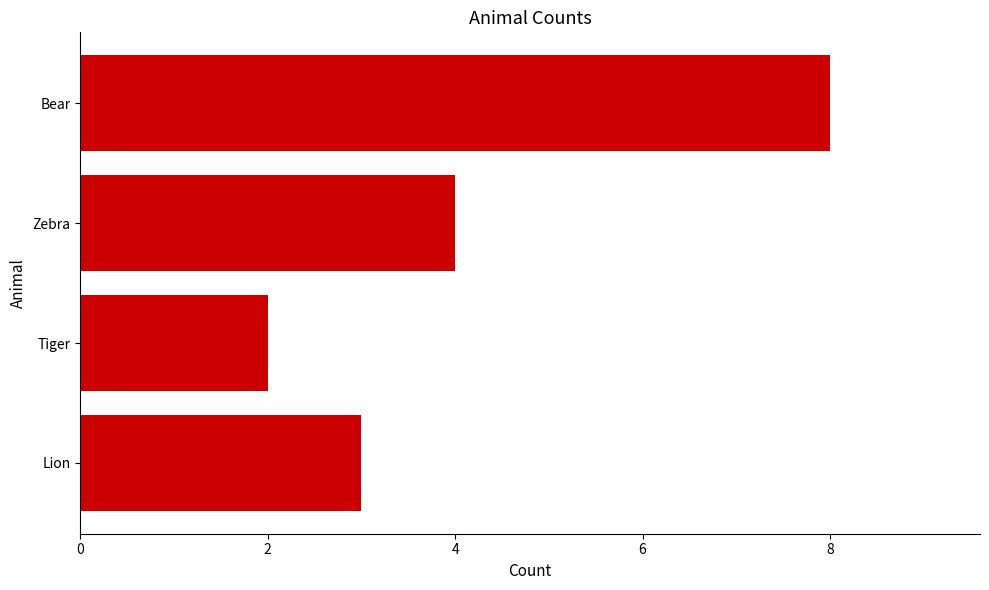

Which category has the highest value across all series?

Bear